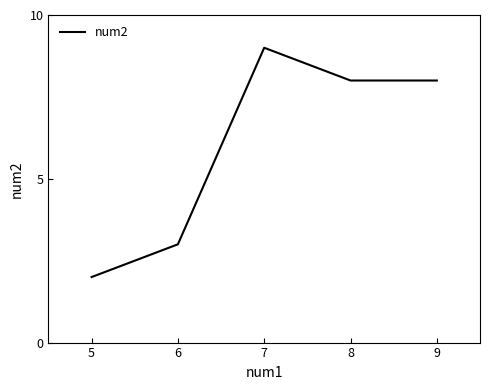

Reading right to left, list all the values displayed in this chart.

9=8	8=8	7=9	6=3	5=2